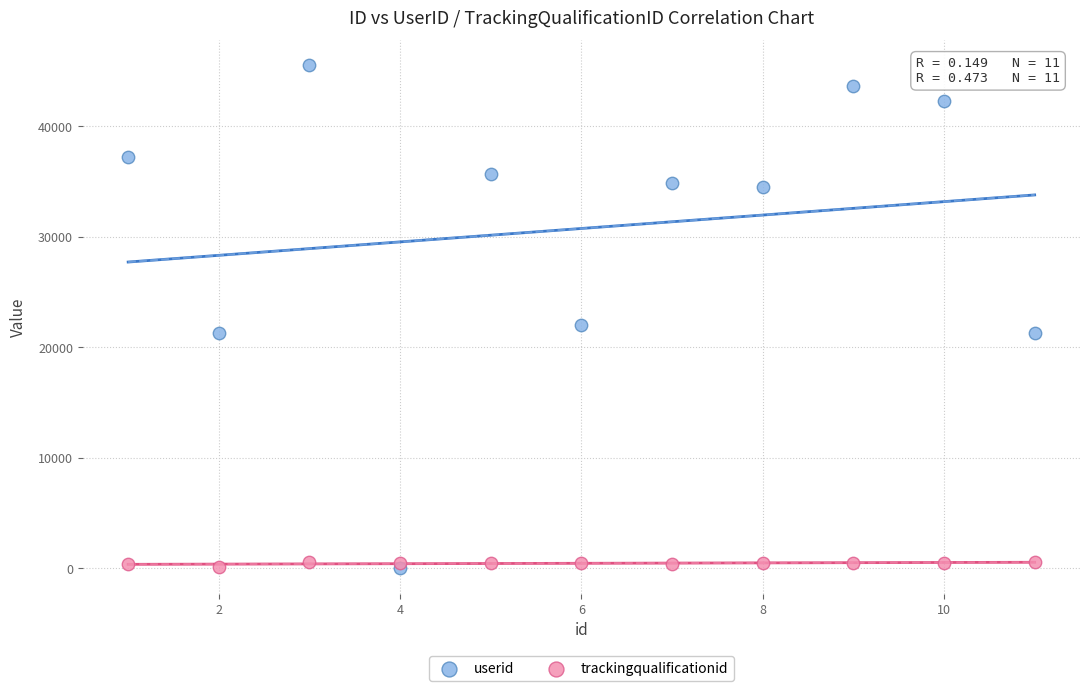

Across all series, what Y value is closest to 22760?

22021